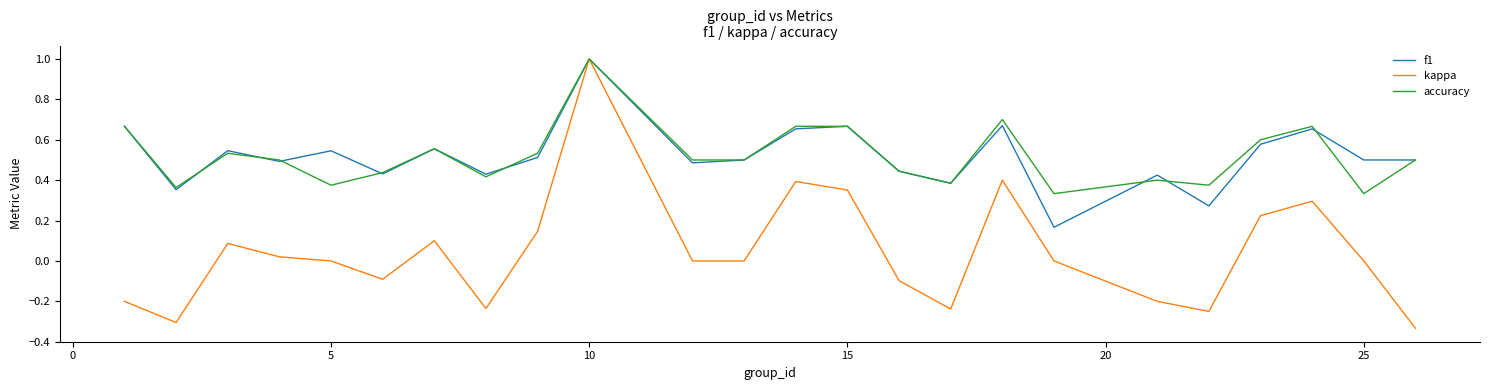

True or false: kappa and f1 cross at least once.

False